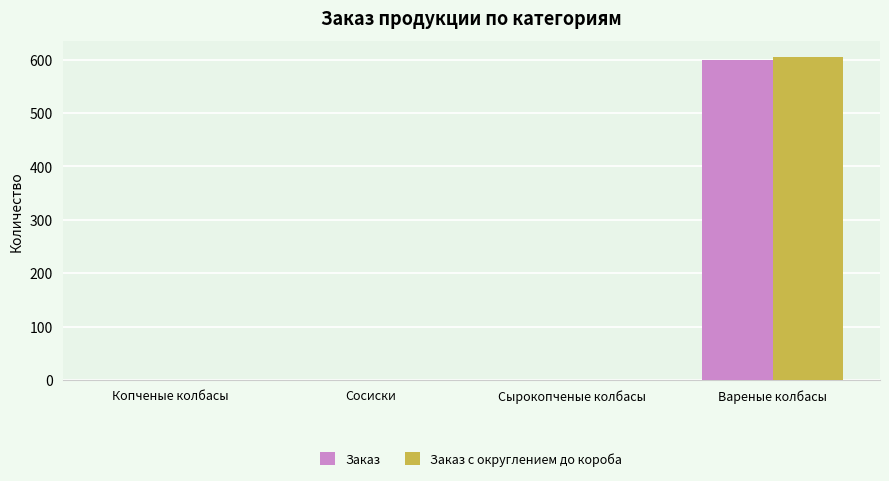

What is the maximum value for Заказ с округлением до короба?

604.8